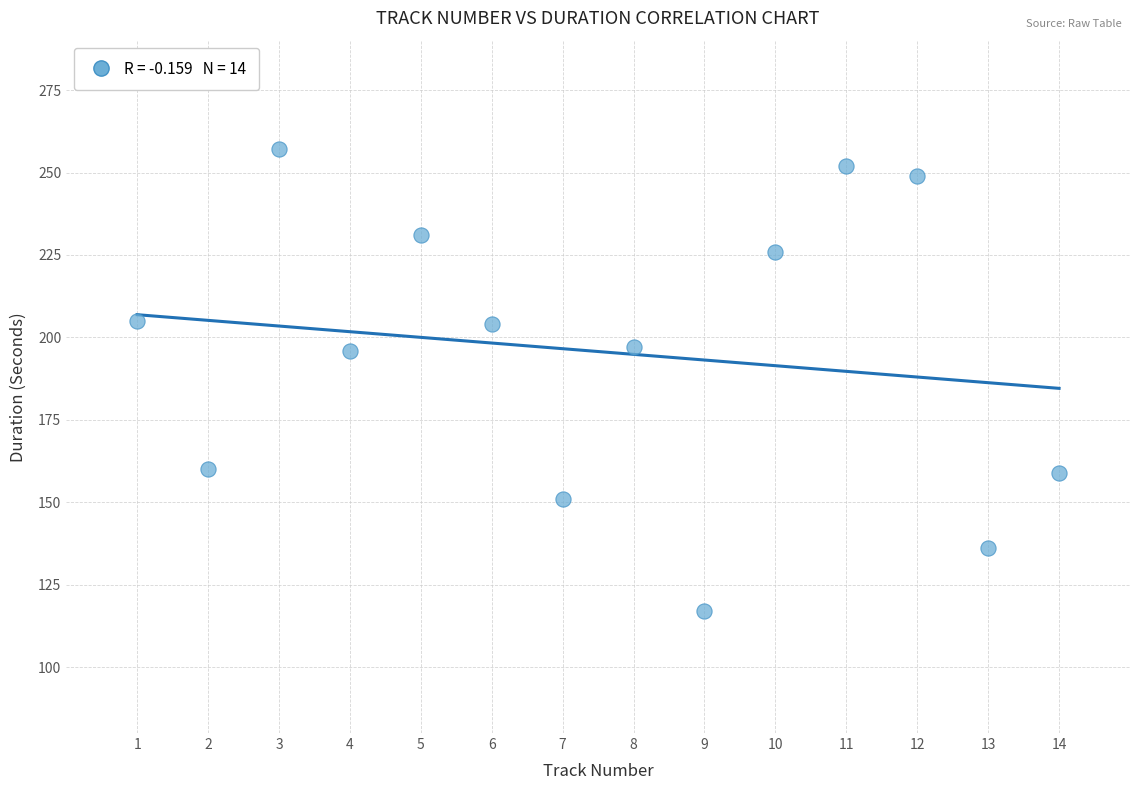

What is the range of Y values (max minus min)?

140